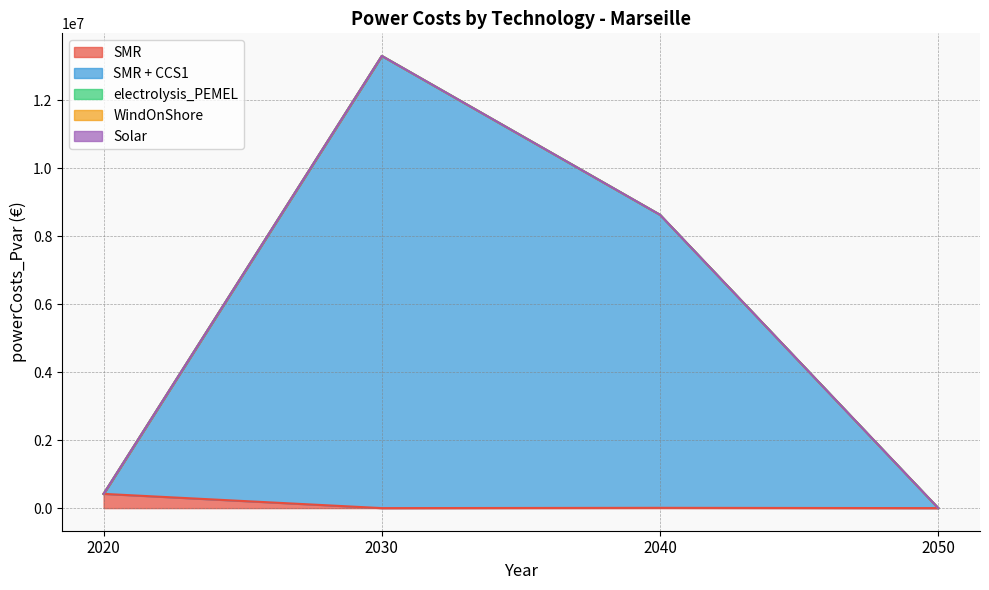

How many lines are shown in the chart?

5